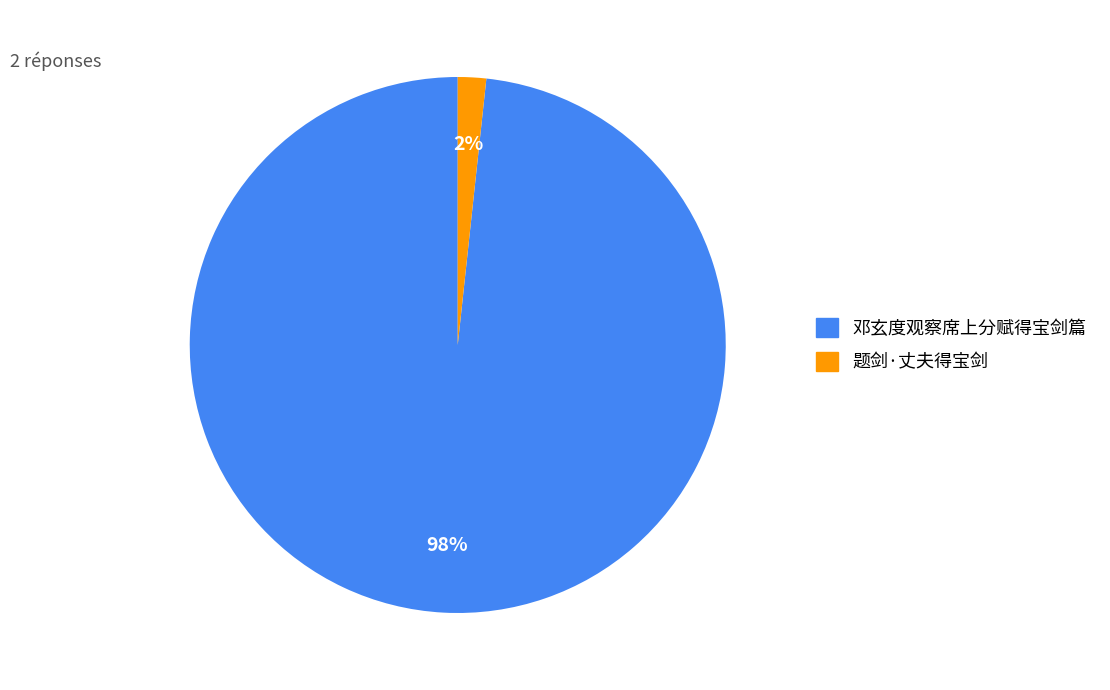

Is it true that 题剑·丈夫得宝剑 is 2% of the pie?

True